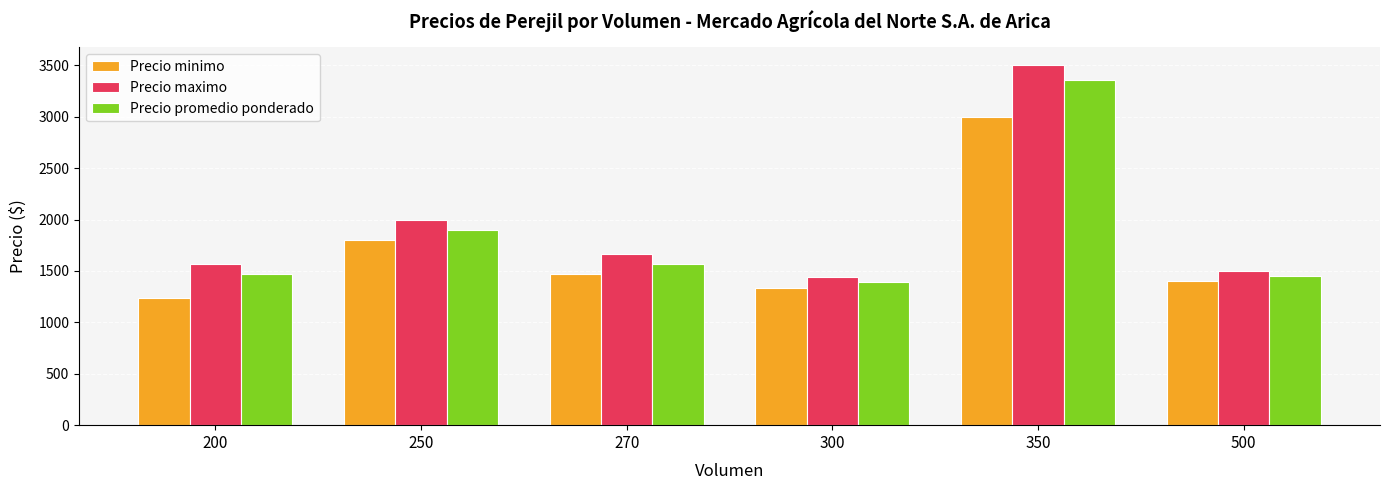

Reading left to right, what are all the values shown in this chart?

Precio minimo: 1233.3	1800.0	1466.7	1334.6	3000.0	1400.0
Precio maximo: 1566.7	1992.3	1666.7	1446.2	3500.0	1500.0
Precio promedio ponderado: 1466.7	1896.2	1566.7	1390.4	3357.0	1450.0